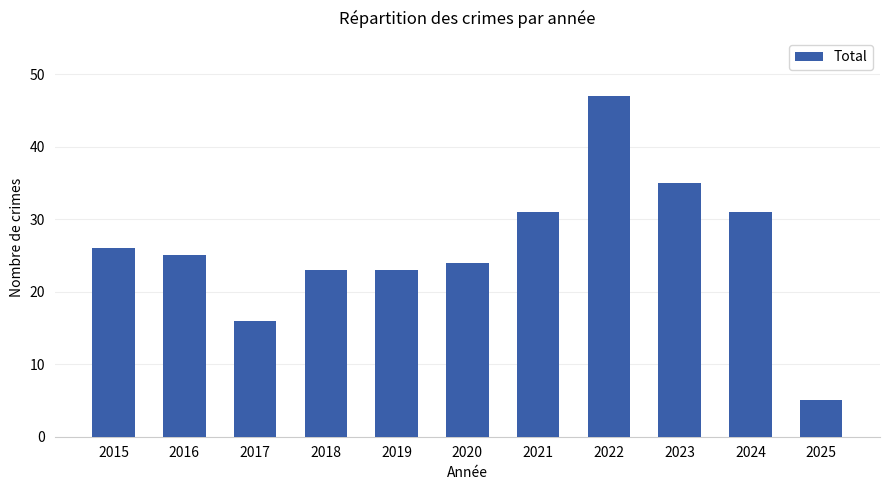

What is the value of the 9th bar from the left?

35